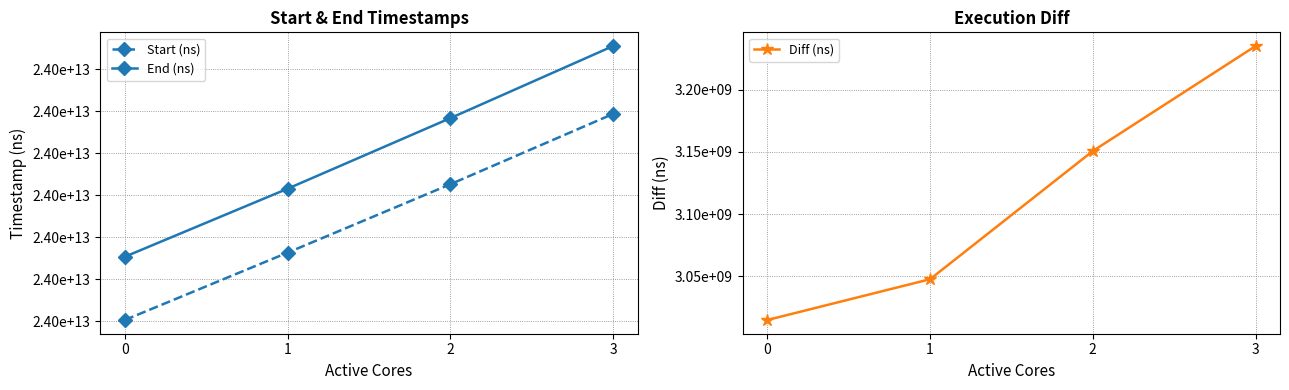

Rank the series at 1 from lowest to highest value.

Diff (ns), Start (ns), End (ns)